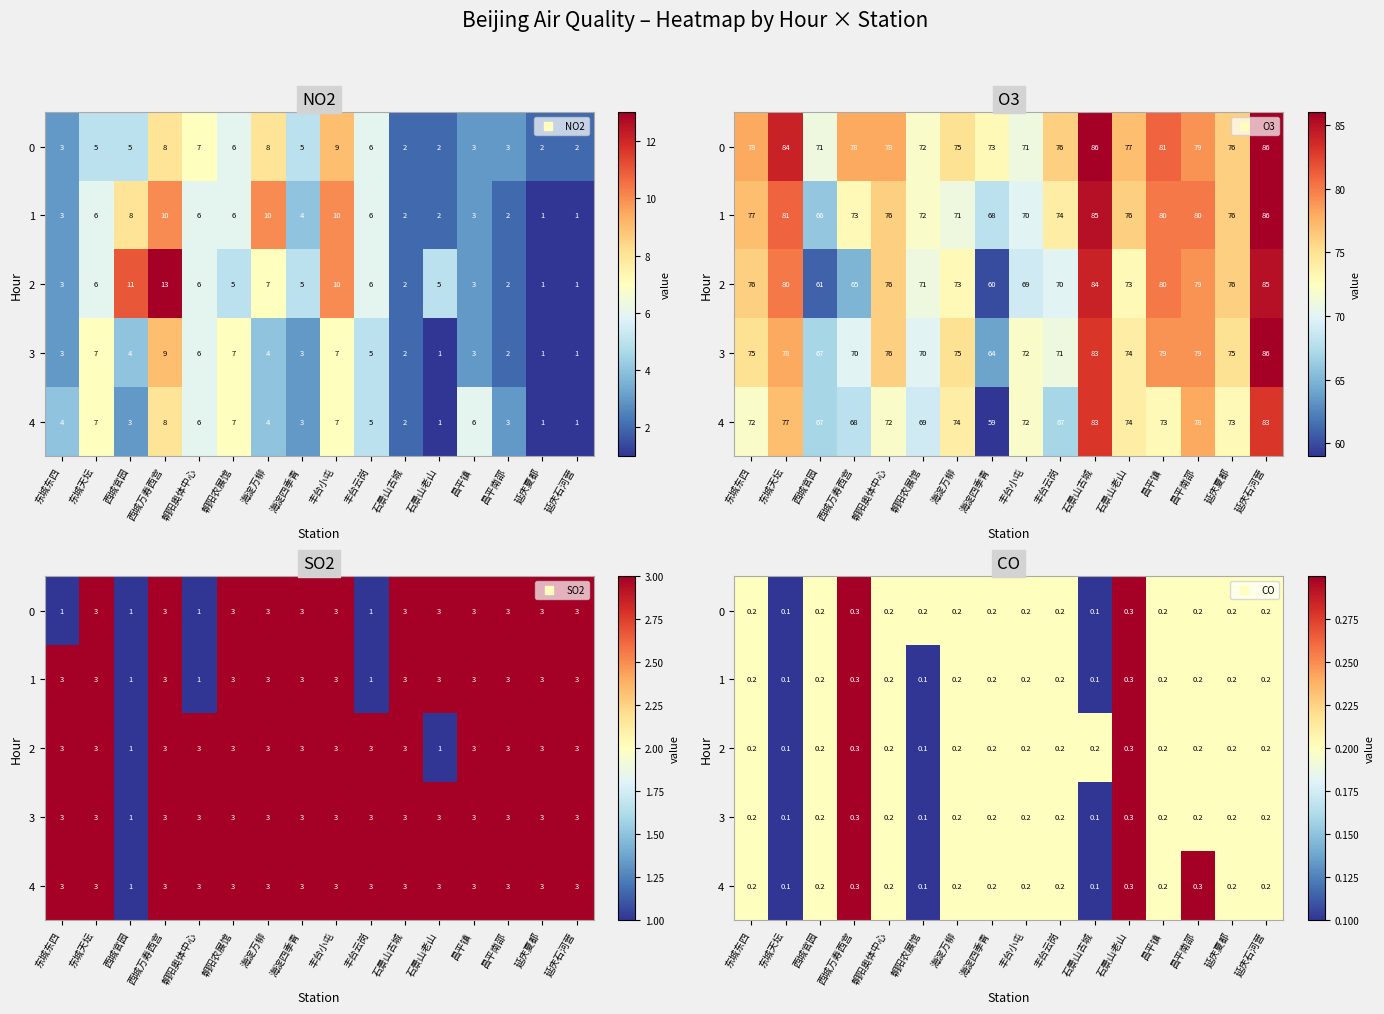

True or false: 1 has a value of 0.1 at 昌平镇.

False